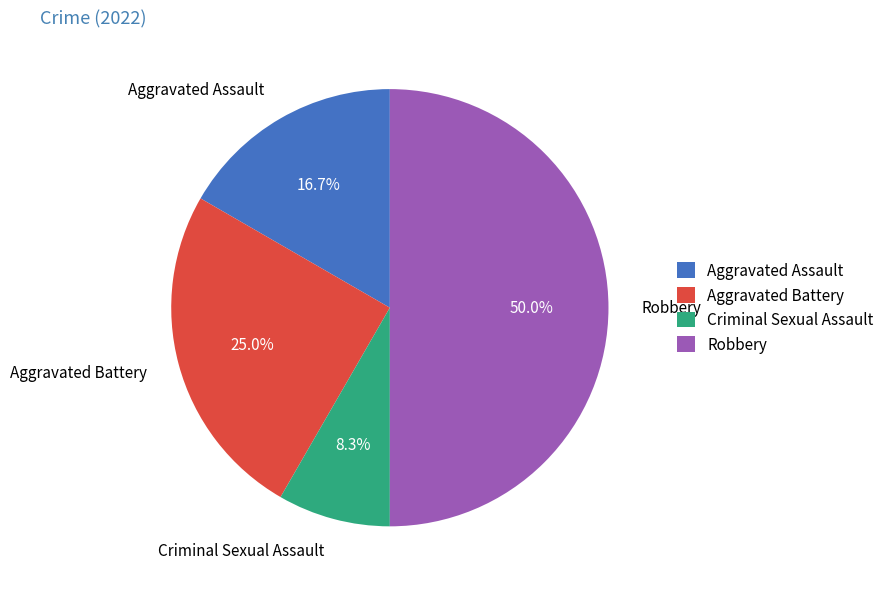

How many segments does this pie chart have?

4